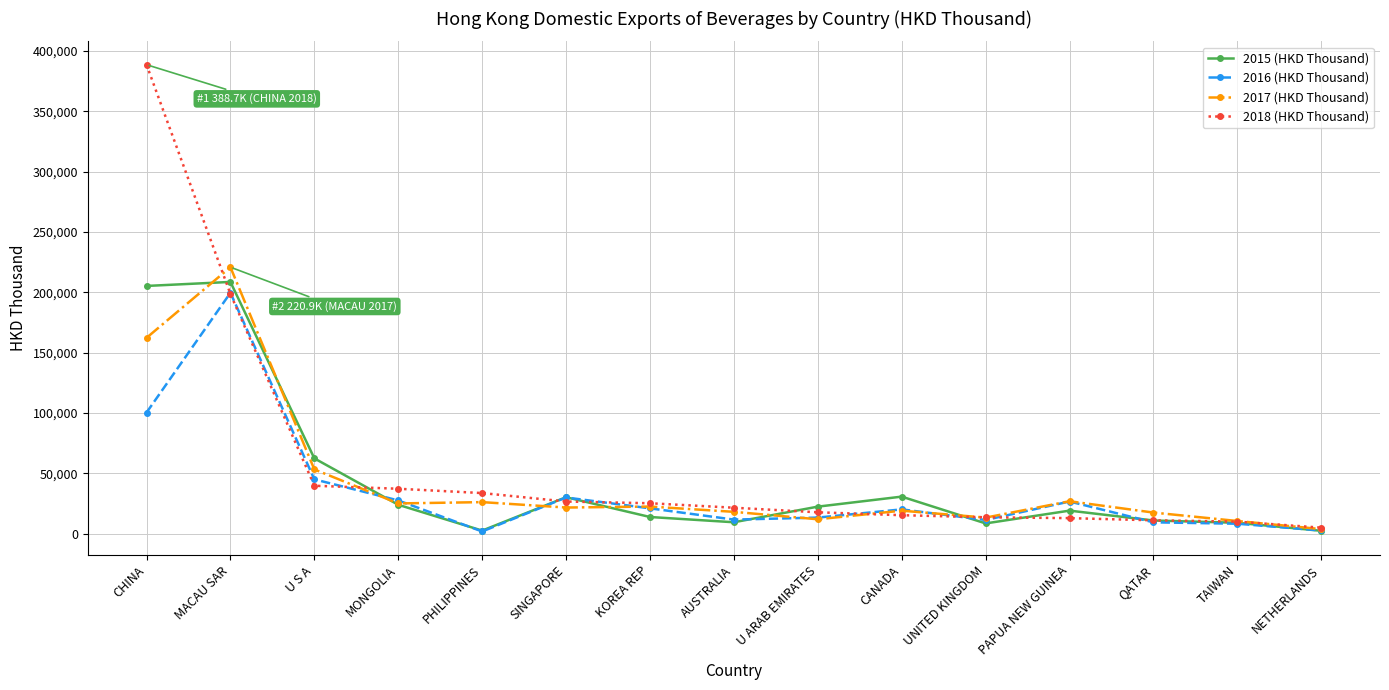

What is the label of the 6th point from the right?

CANADA